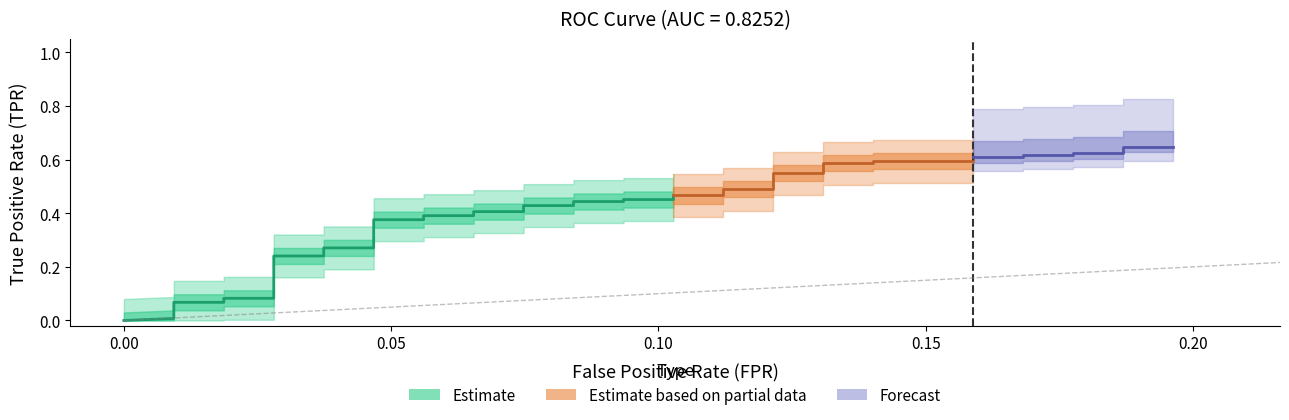

What is the total value across all series at 20?

0.5